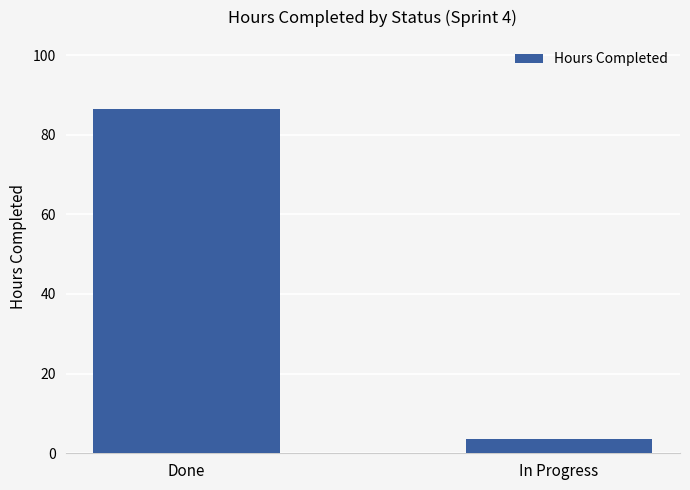

Count the number of categories in the chart.

2